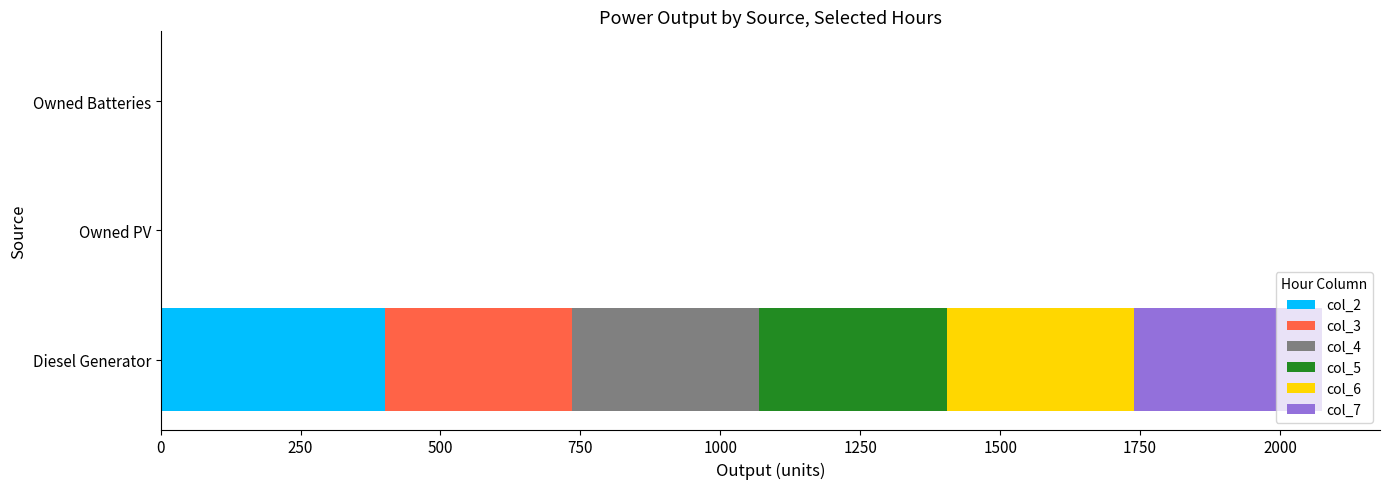

At which category is the sum across all series the highest?

Diesel Generator